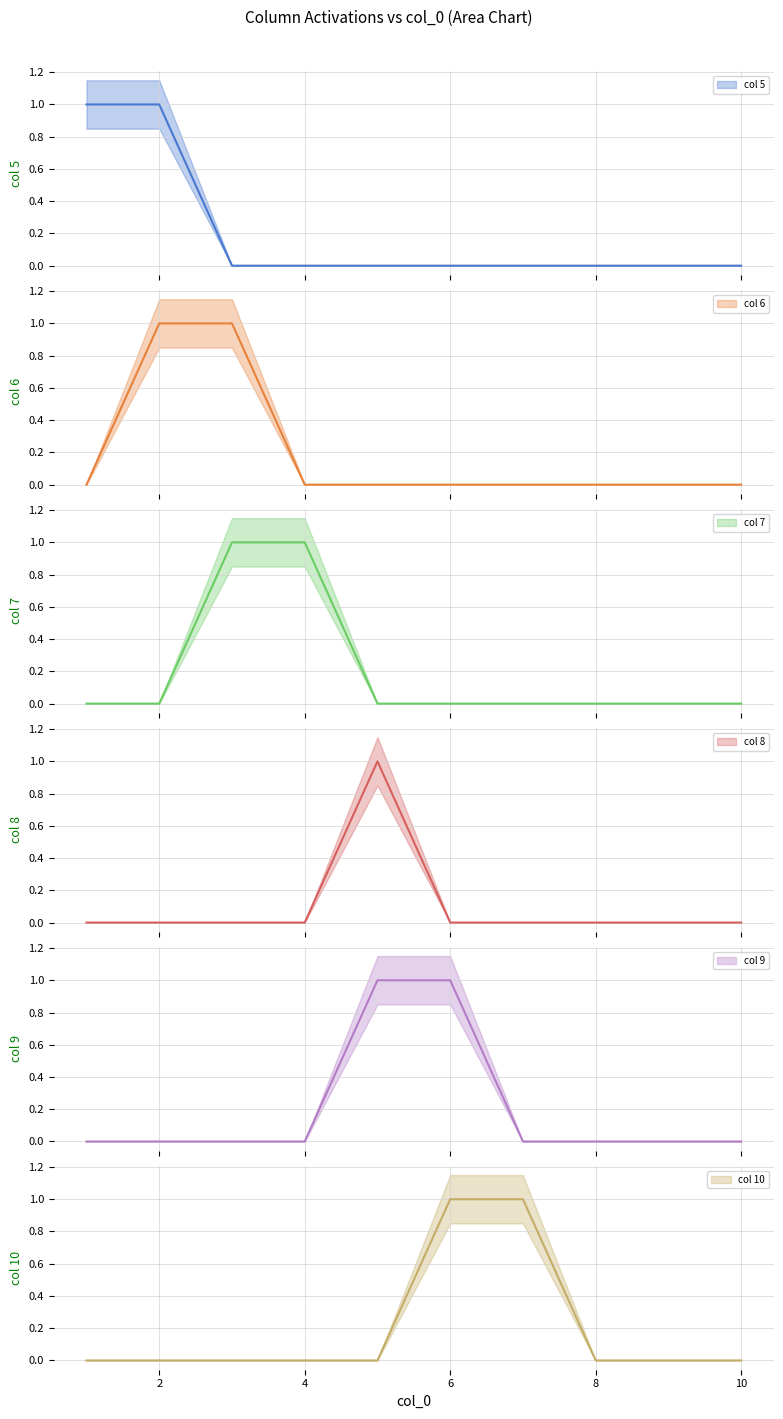

Reading left to right, list all the values displayed in this chart.

5: 1	1	0	0	0	0	0	0	0	0
6: 0	1	1	0	0	0	0	0	0	0
7: 0	0	1	1	0	0	0	0	0	0
8: 0	0	0	0	1	0	0	0	0	0
9: 0	0	0	0	1	1	0	0	0	0
10: 0	0	0	0	0	1	1	0	0	0